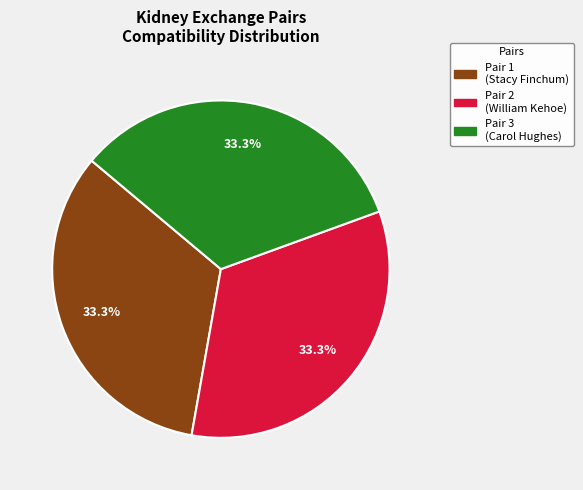

What percentage do Pair 1 and Pair 3 together represent?

66.7%